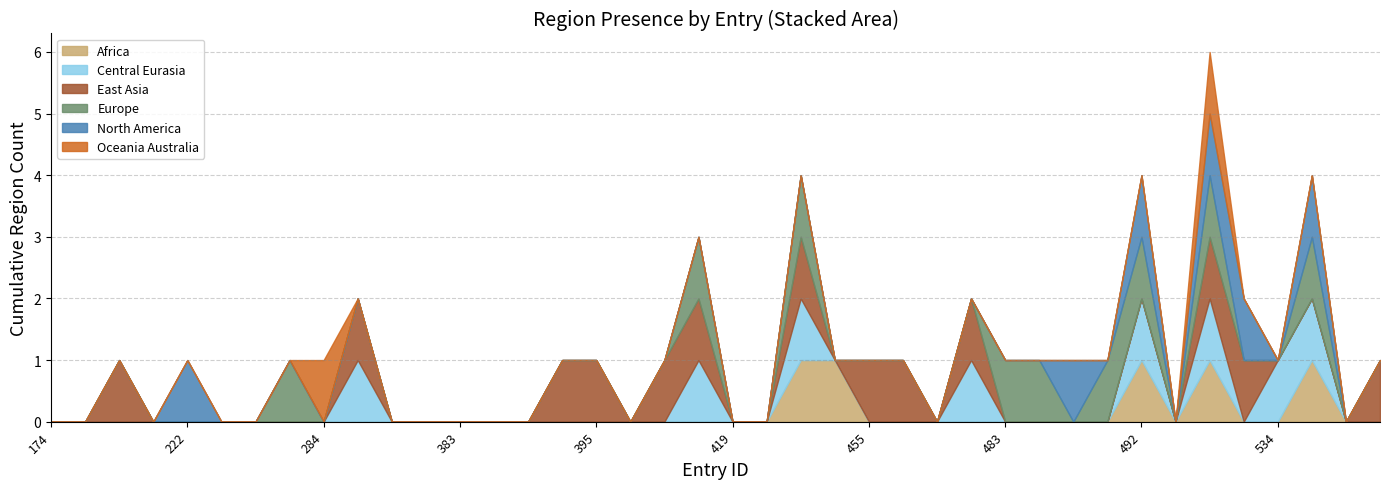

Which has a higher value, 392 or 400?

392